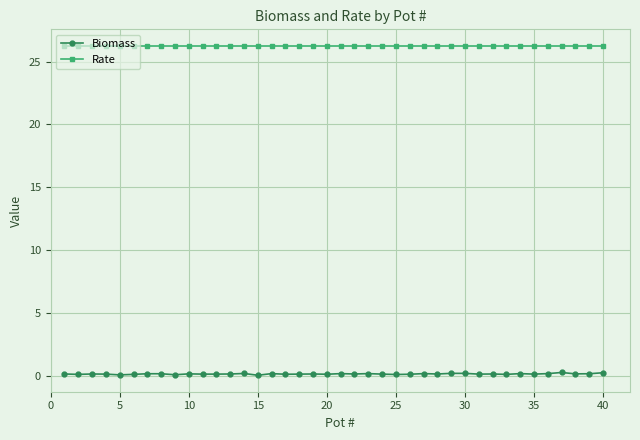

What is the highest value of the Biomass series?

0.3